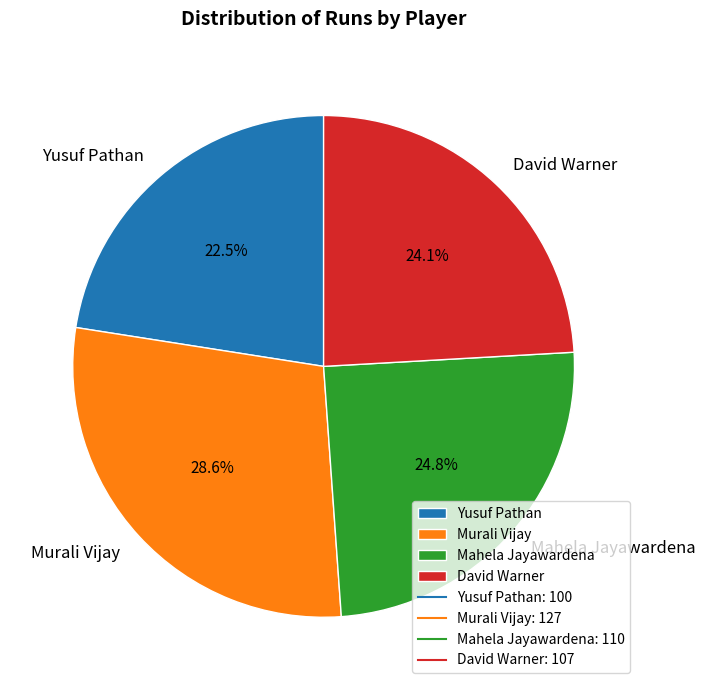

To the nearest percent, what is the combined percentage of Yusuf Pathan and Mahela Jayawardena?

47%